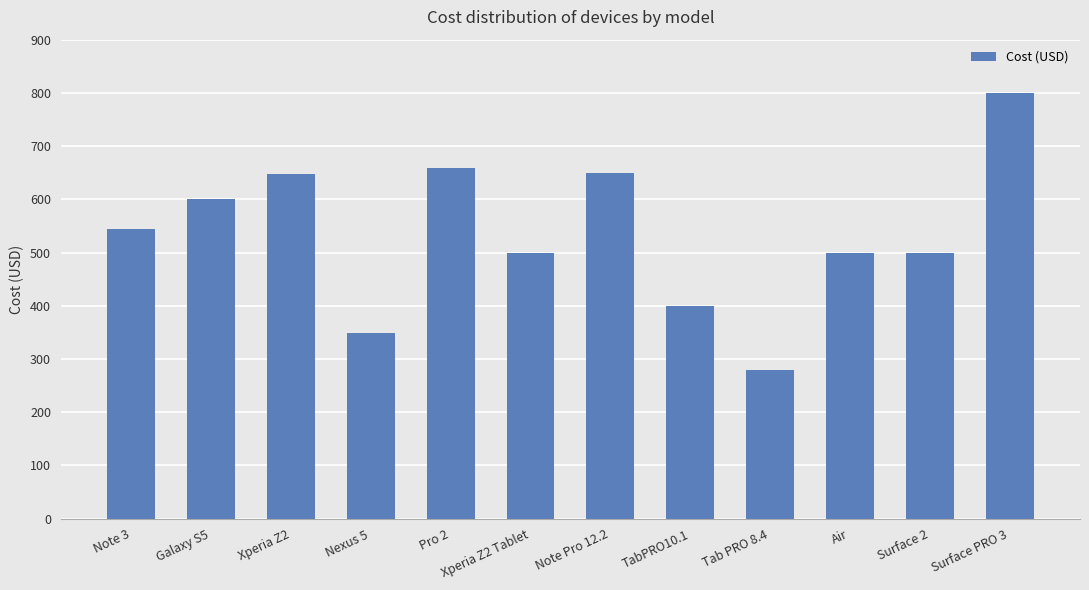

What is the difference between the second highest and second lowest values?

309.0